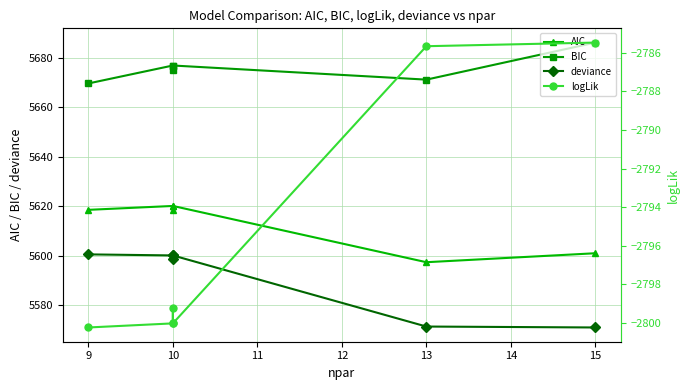

In AIC, how many points are higher than both neighbors (excluding endpoints)?

2